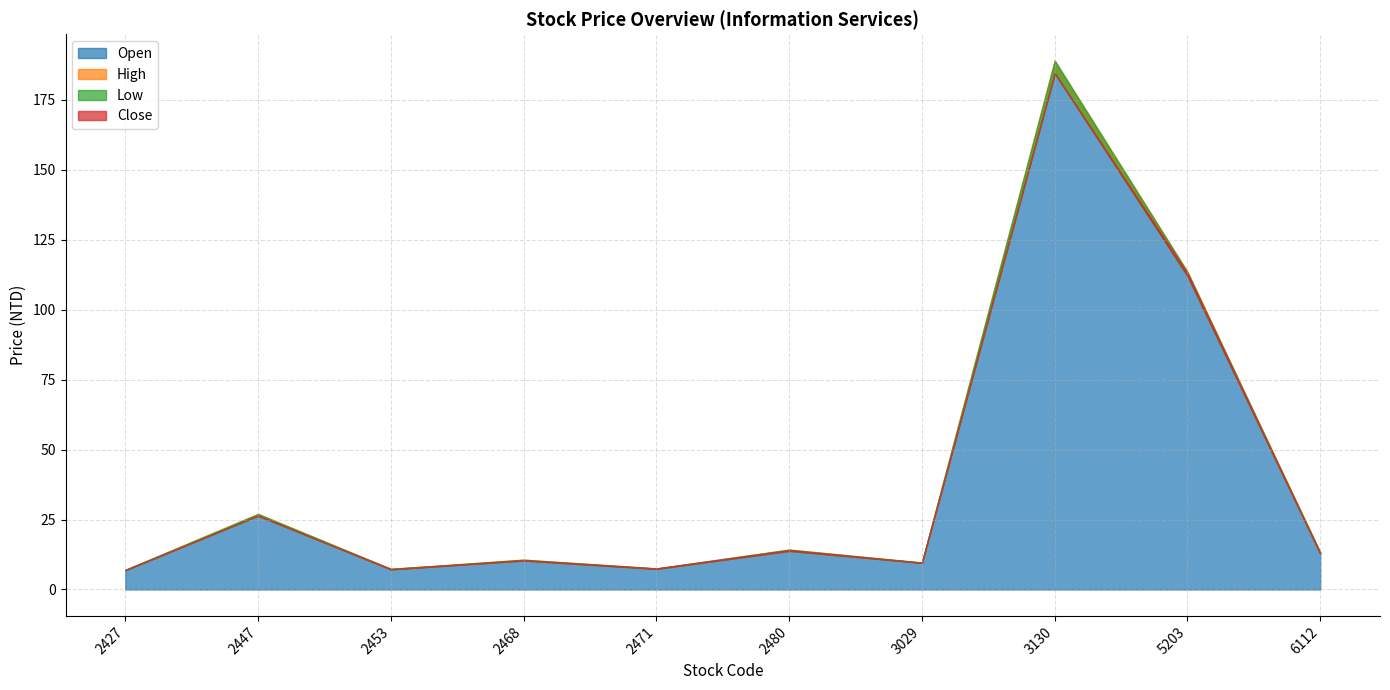

What is the maximum value shown in the chart?

189.0